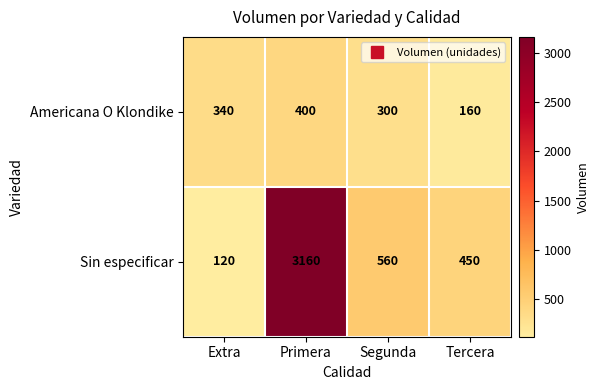

At how many categories does at least one series exceed 2567?

1